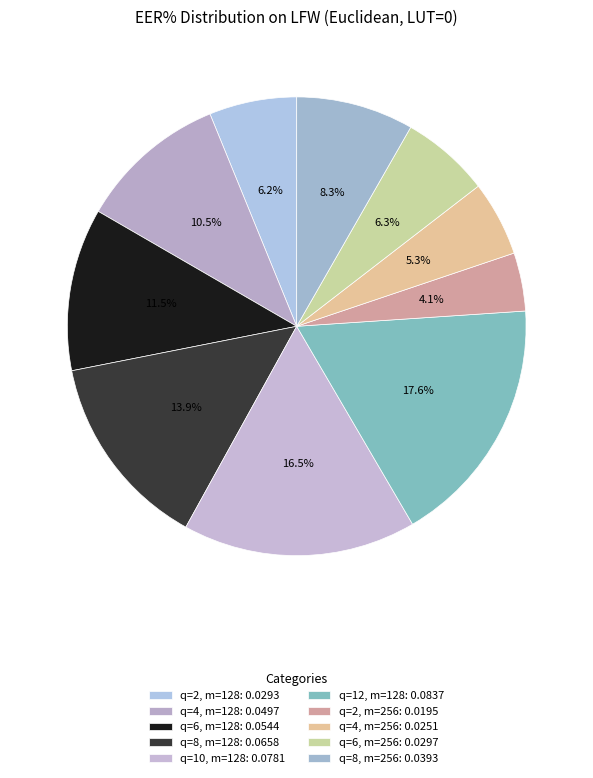

True or false: q=8, m=256 accounts for 8% of the total.

True